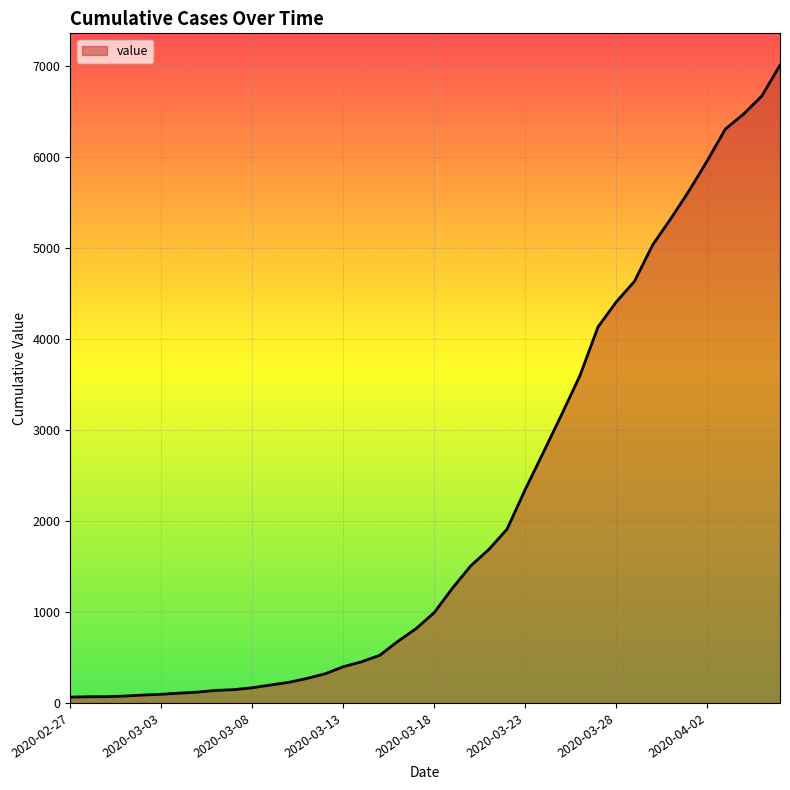

What is the difference between the maximum and minimum values?

6940